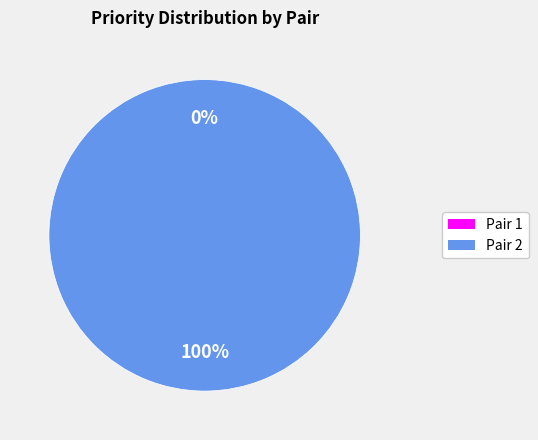

Which slice is the smallest?

Pair 1